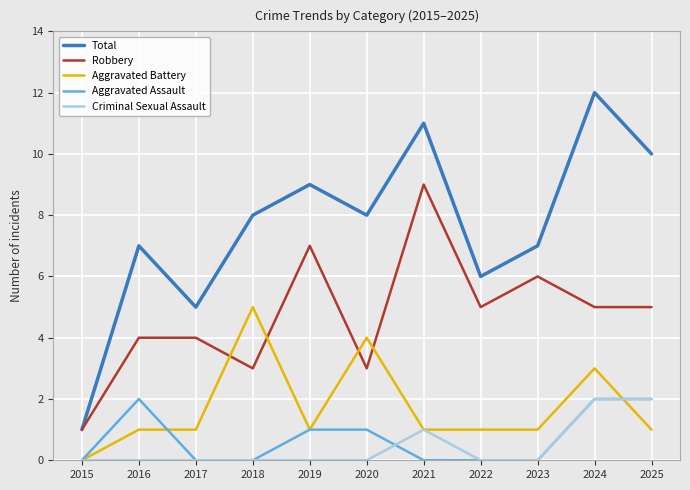

Which category has the highest value across all series?

2024